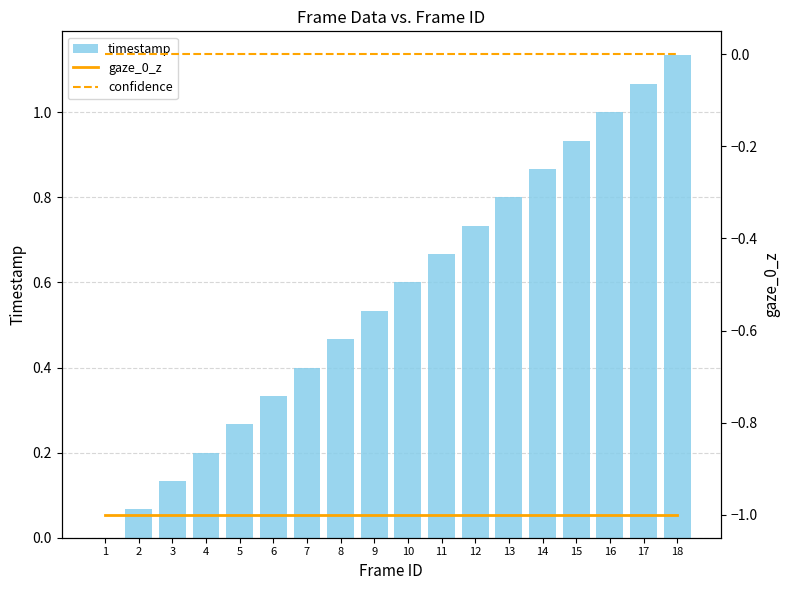

Rank the categories by timestamp value from lowest to highest.

1, 2, 3, 4, 5, 6, 7, 8, 9, 10, 11, 12, 13, 14, 15, 16, 17, 18